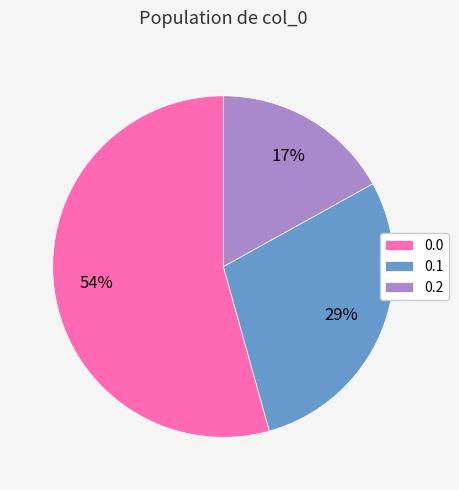

Is it true that 0.2 is 17% of the pie?

True